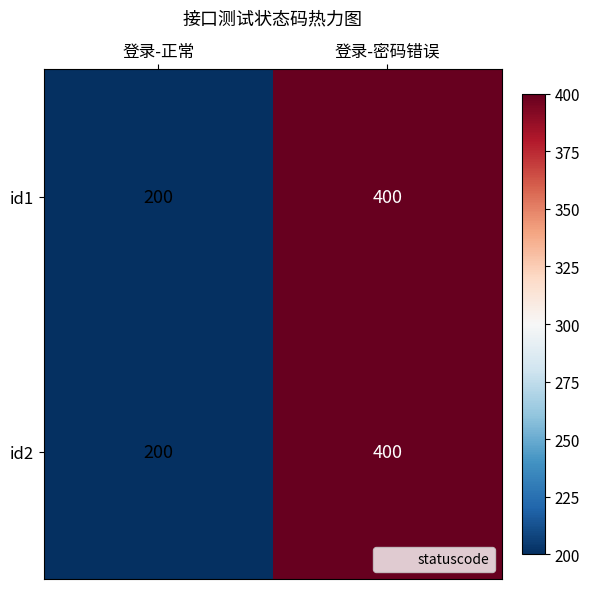

Reading left to right, extract all data points from this chart.

id1: 登录-正常=200	登录-密码错误=400
id2: 登录-正常=200	登录-密码错误=400